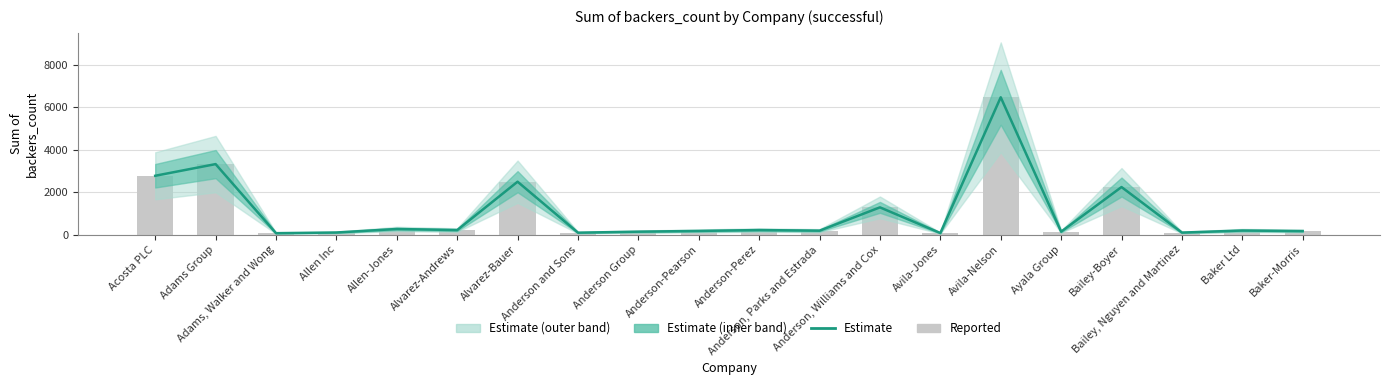

Is the value of Estimate at Anderson and Sons greater than the value of Reported at Bailey-Boyer?

No